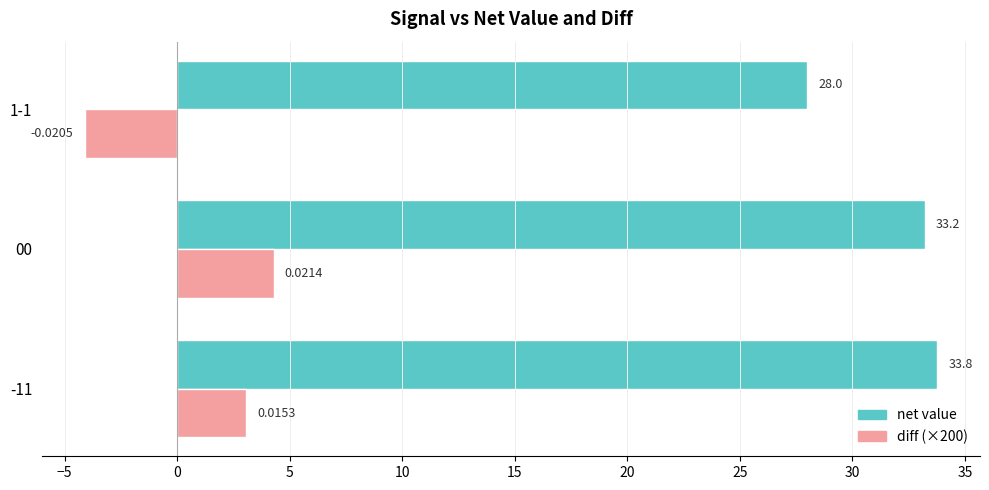

How many positive values does the diff (×200) series have?

2